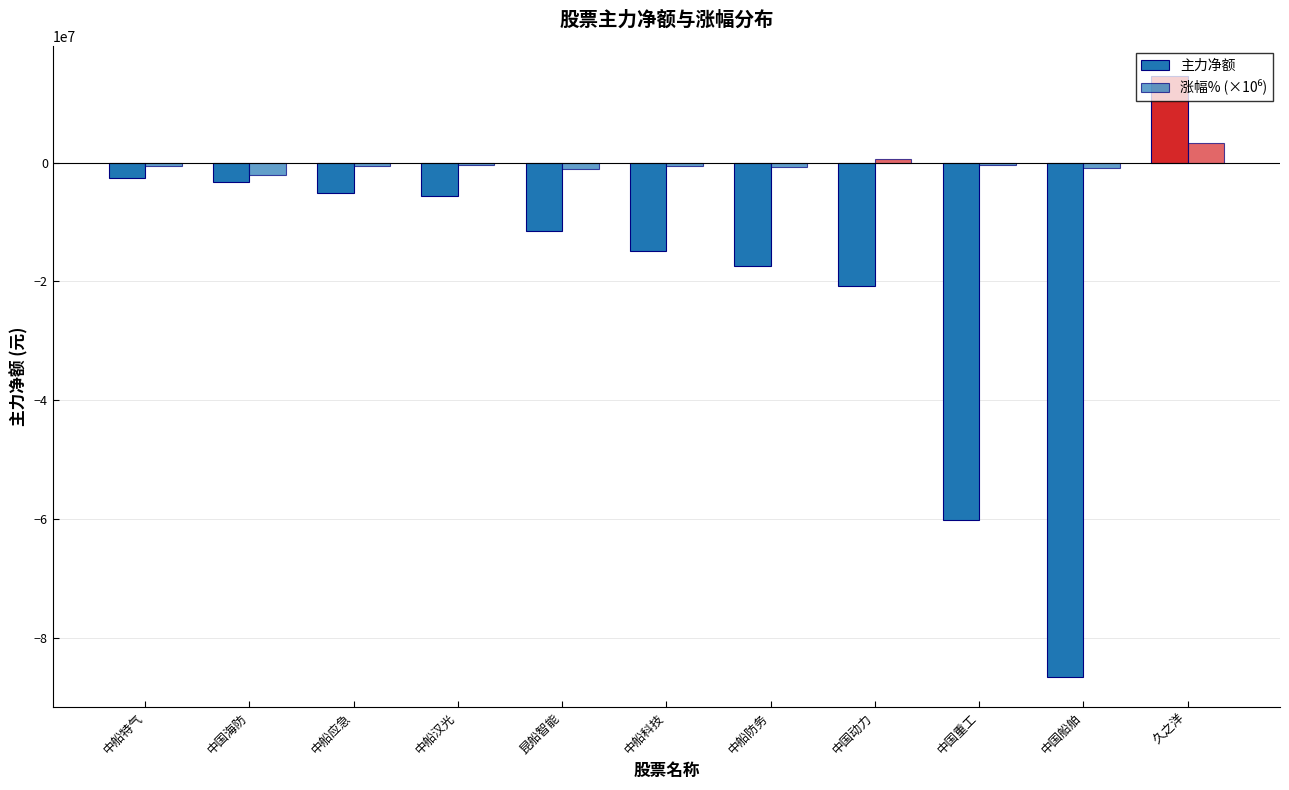

How many bars are there in each group?

2